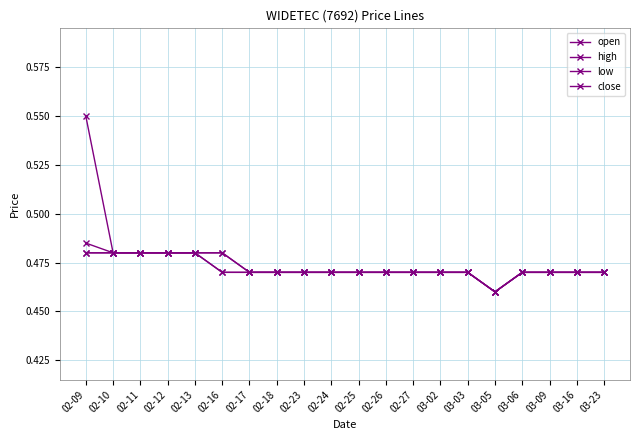

List the series in order of their peak value, lowest first.

low, close, open, high